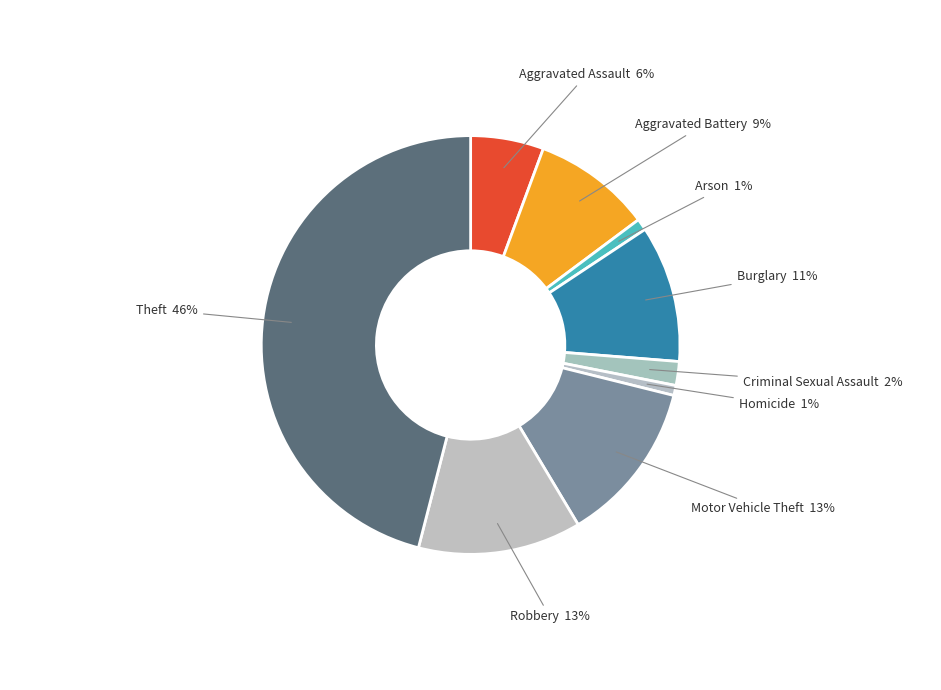

To the nearest percent, what portion does Motor Vehicle Theft represent?

13%